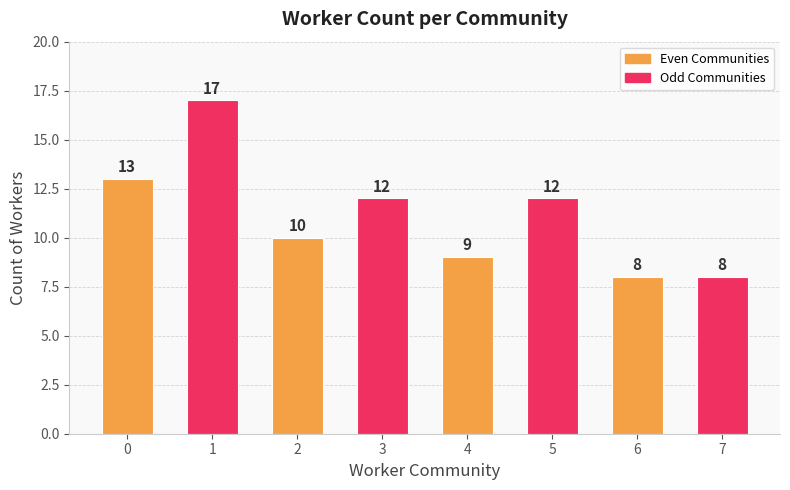

Which category has the highest value across all series?

1